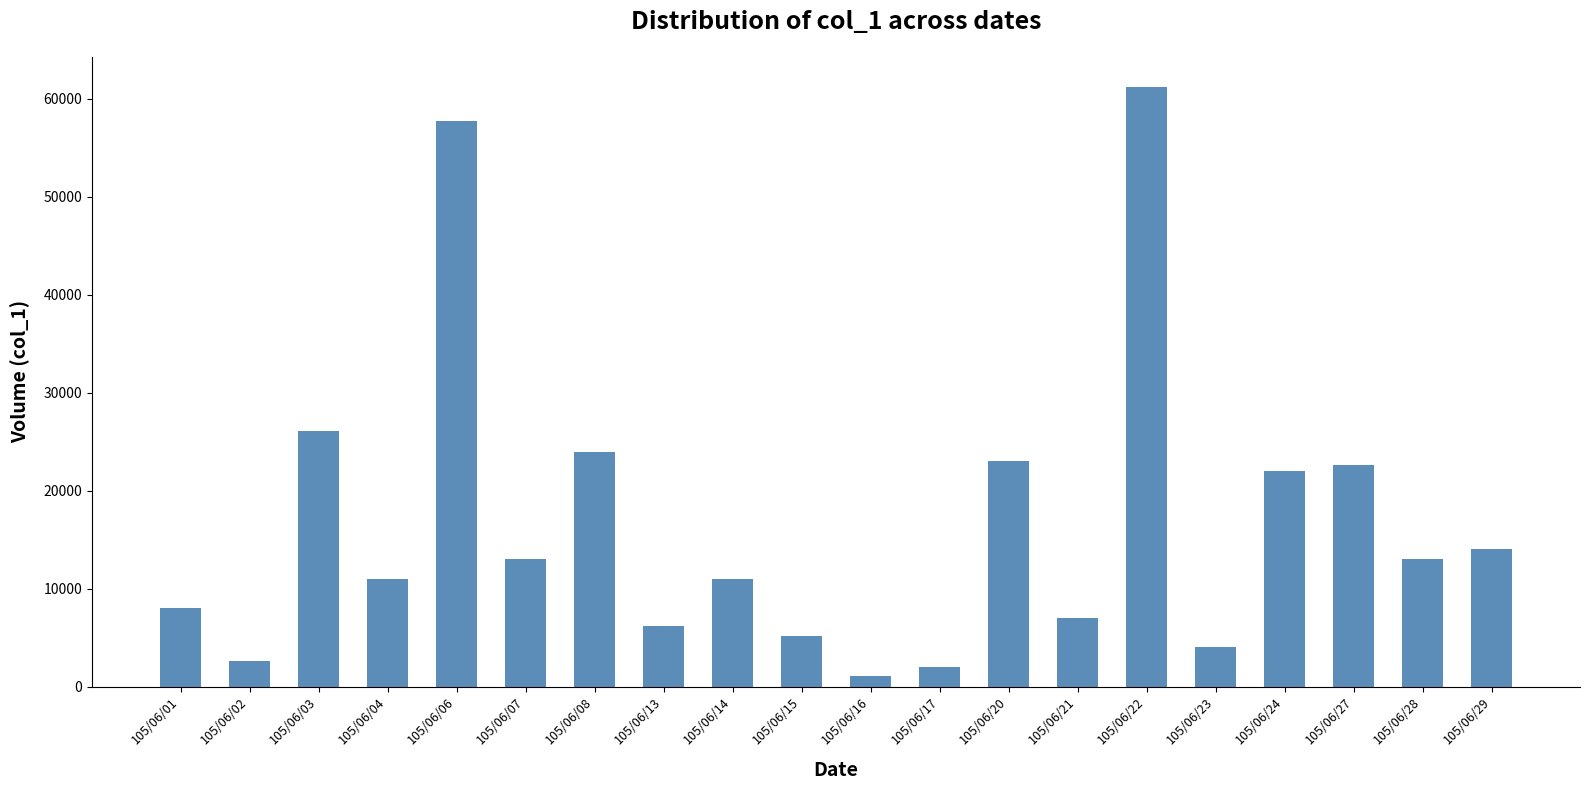

What is the maximum value shown in the chart?

61238